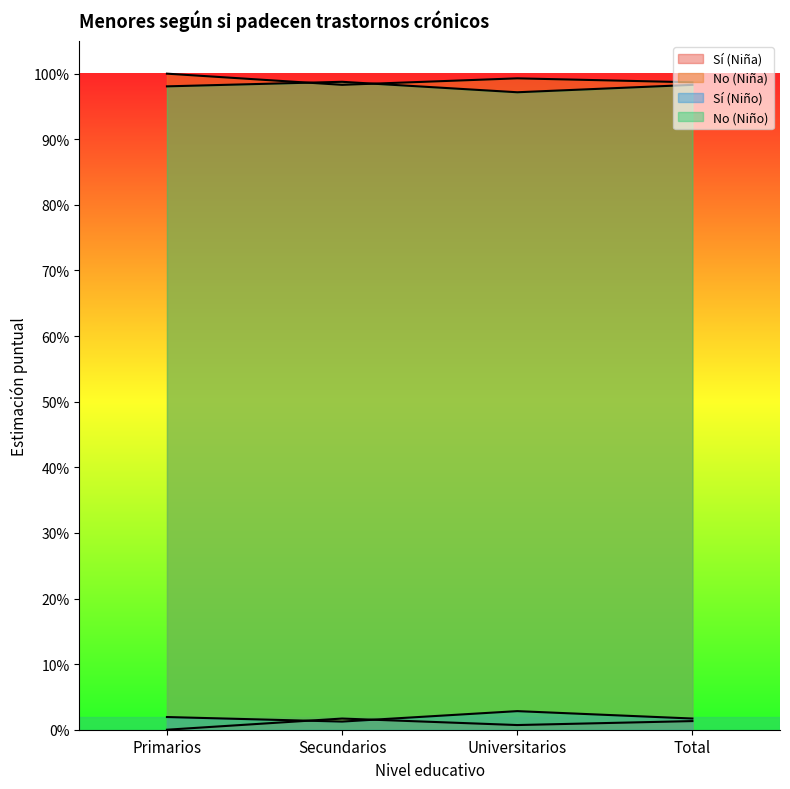

Does the chart display data point markers on the line(s)?

No